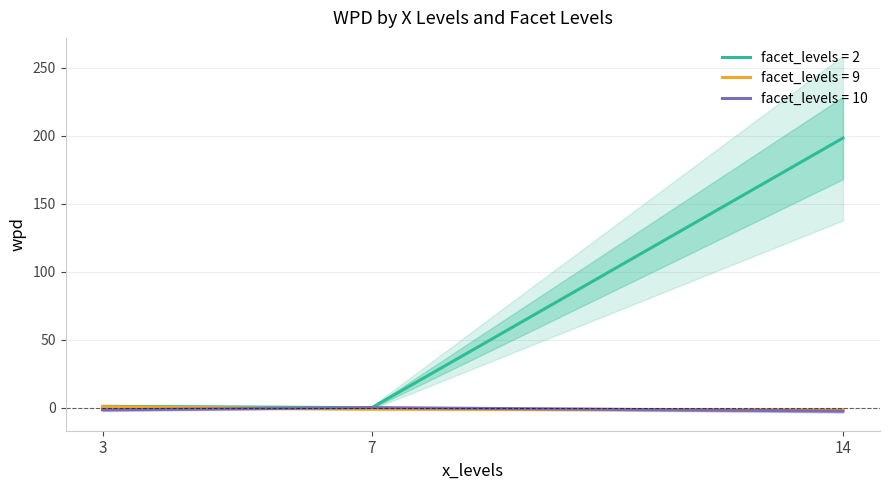

Does the chart display data point markers on the line(s)?

No